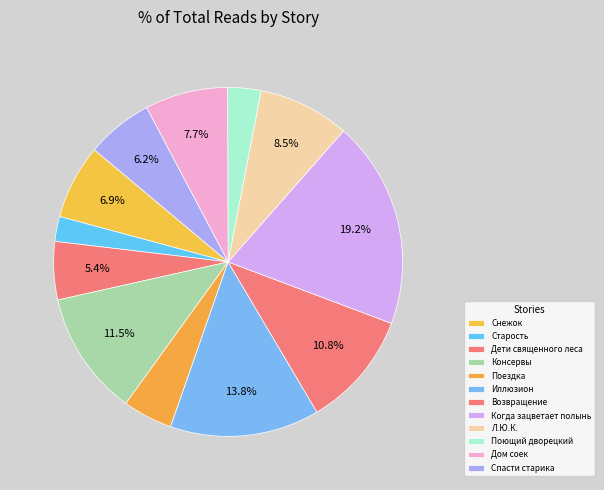

What is the total percentage of Спасти старика and Когда зацветает полынь?

25.4%